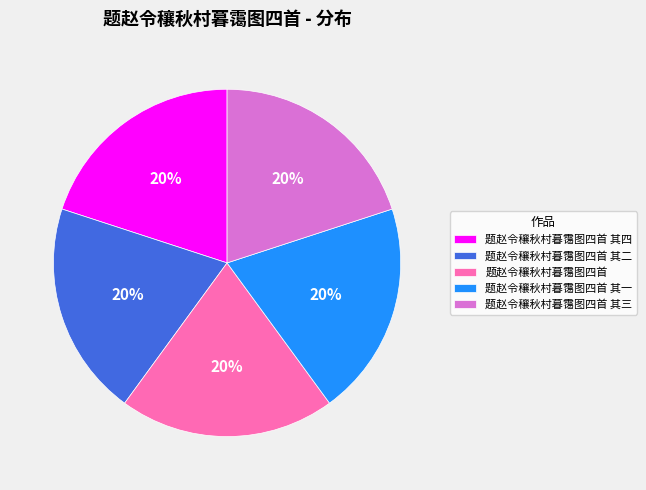

Is 题赵令穰秋村暮霭图四首 the majority of the pie?

No